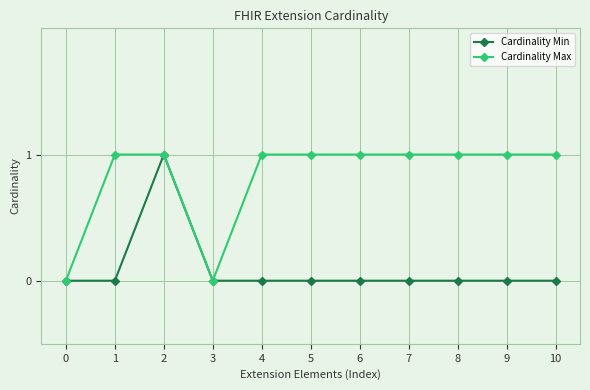

Does the chart display data point markers on the line(s)?

Yes